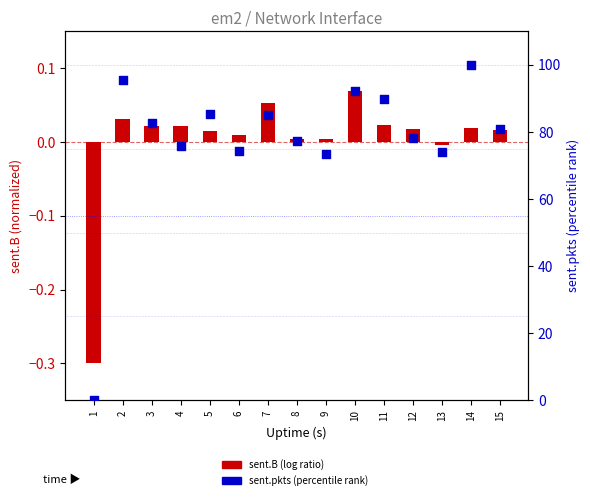

At how many categories does at least one series exceed 24?

14